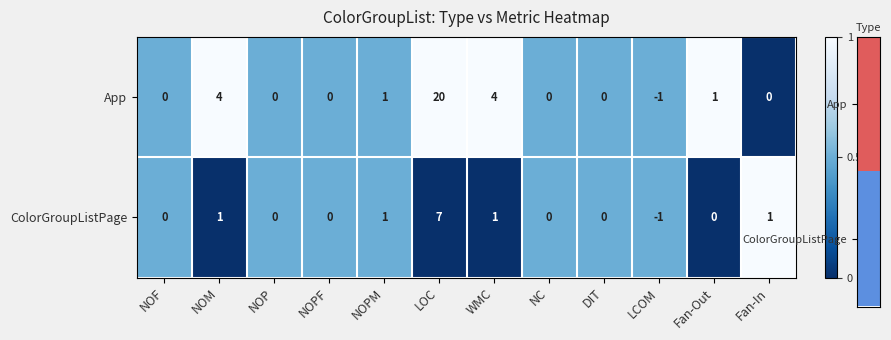

At which category does the chart reach its minimum across all series?

LCOM